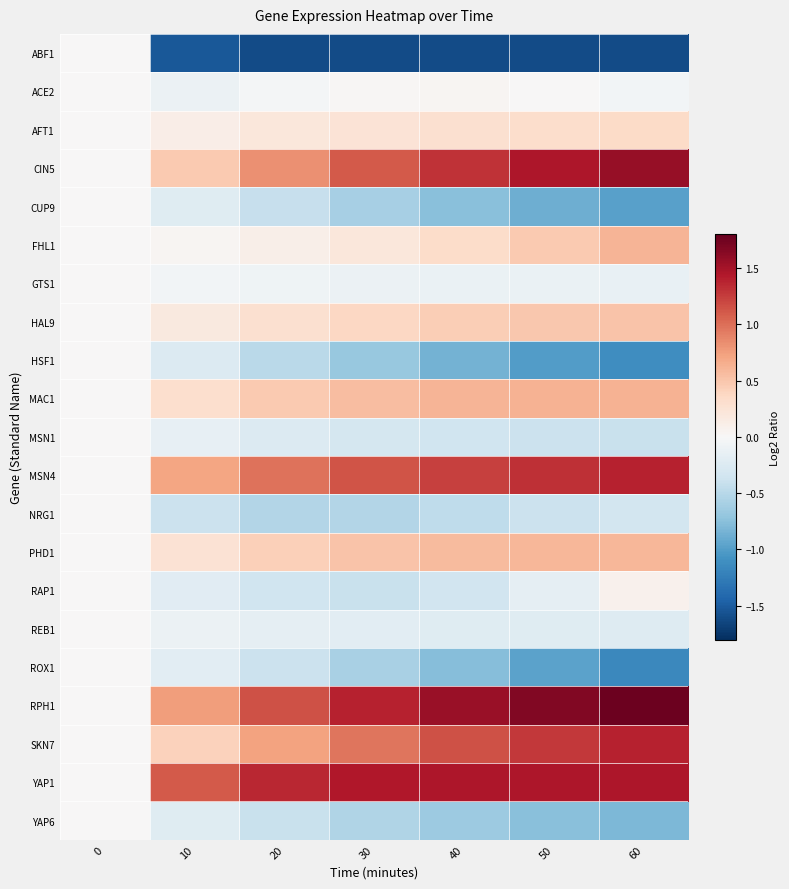

How many categories are shown in the chart?

7